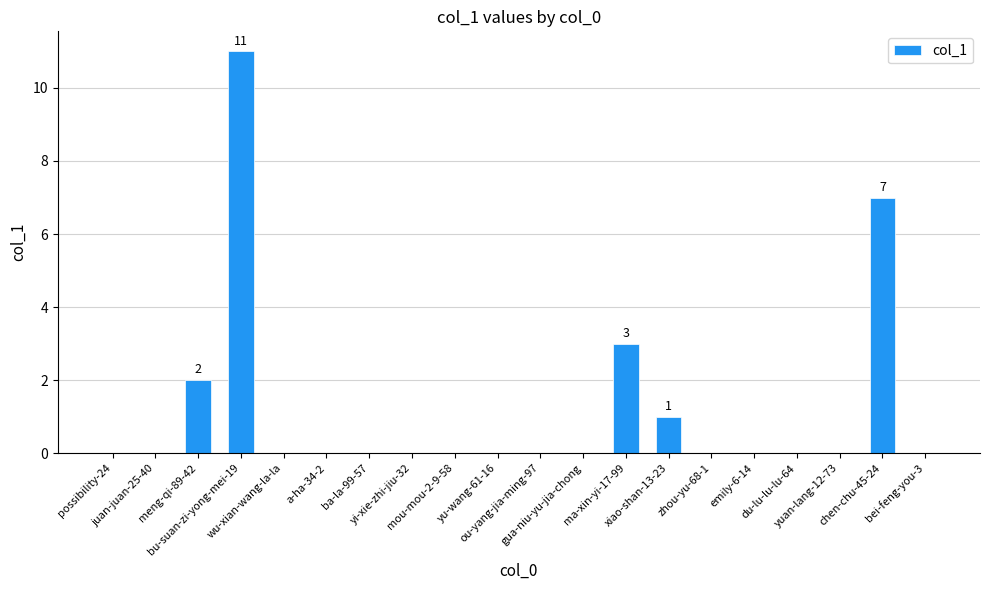

Does the chart contain stacked bars?

No